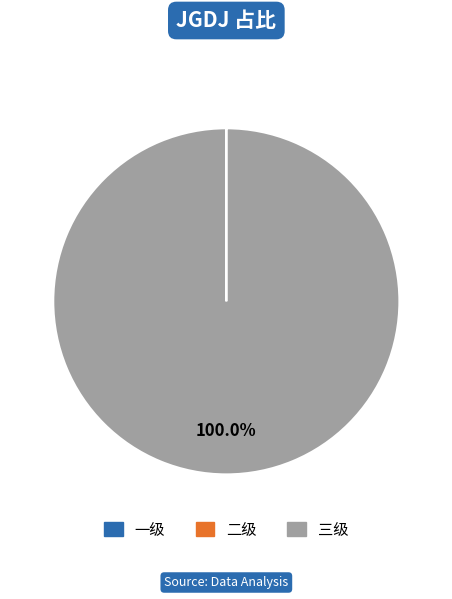

Is there a majority slice in this chart?

Yes